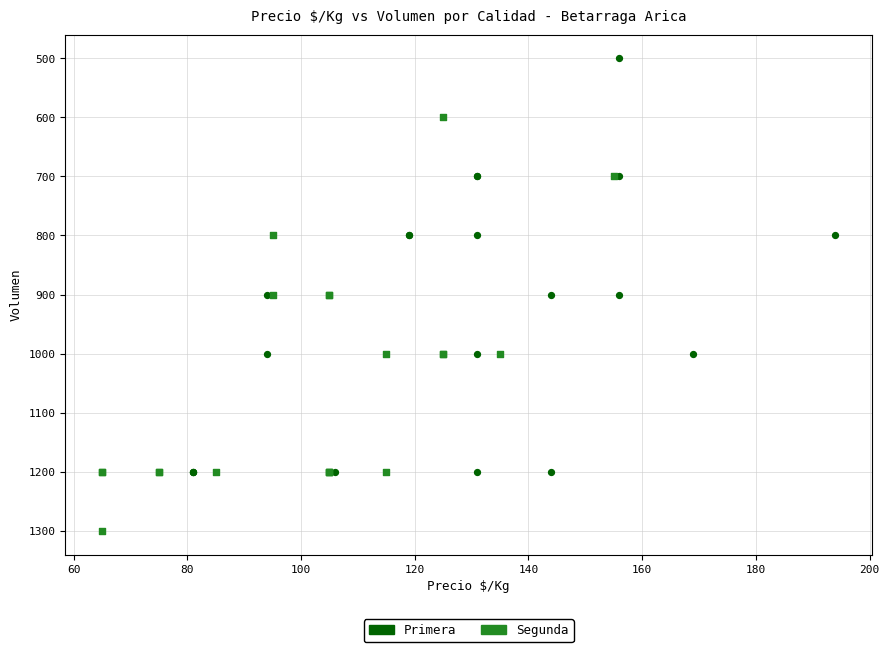

Which series contains the highest Y value?

Segunda